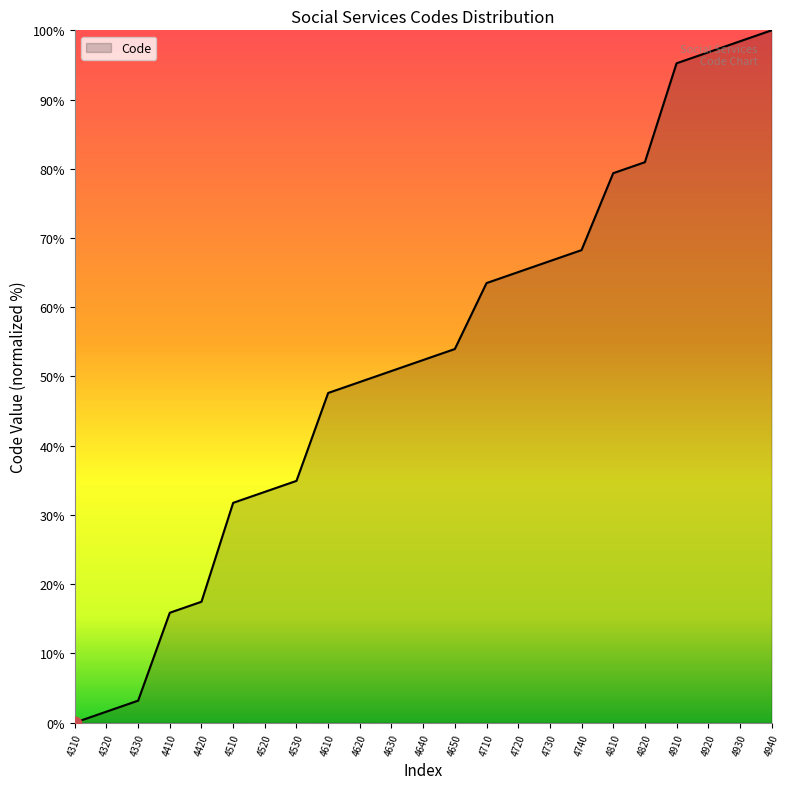

What is the change in value from 4650 to 4910?

+41.3